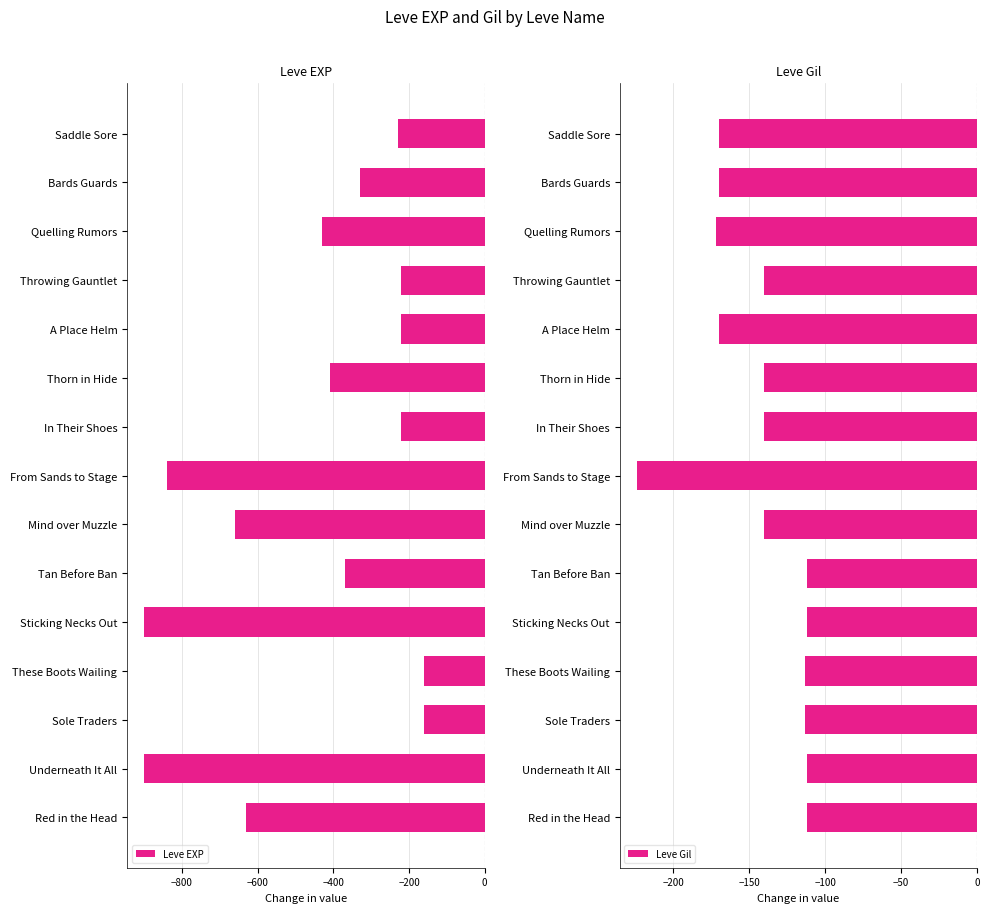

The Leve EXP series shows -220 at A Place Helm. True or false?

True